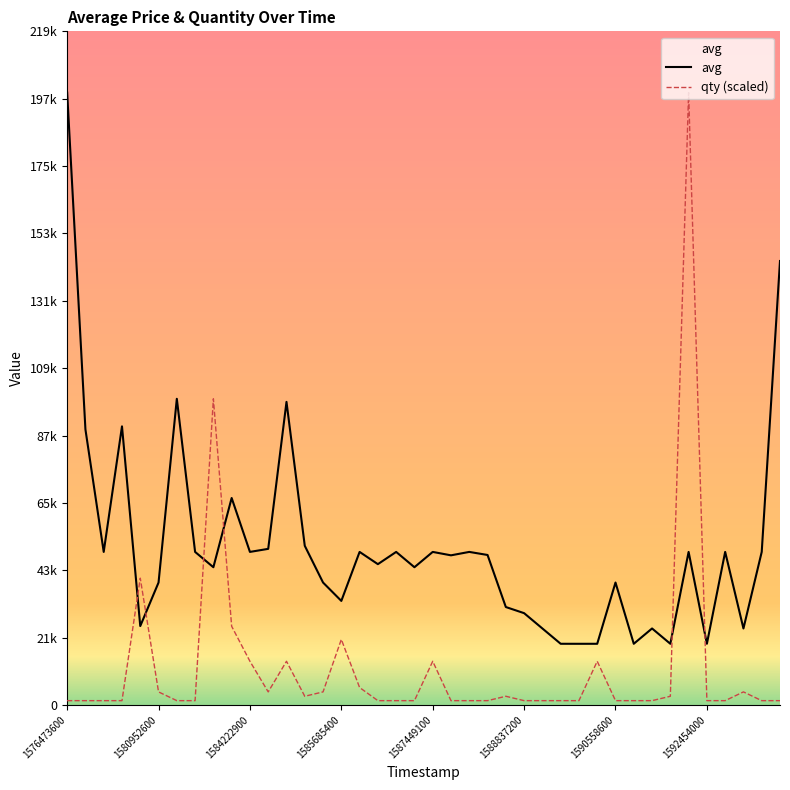

What are all the series names shown in the legend?

avg, qty (scaled)